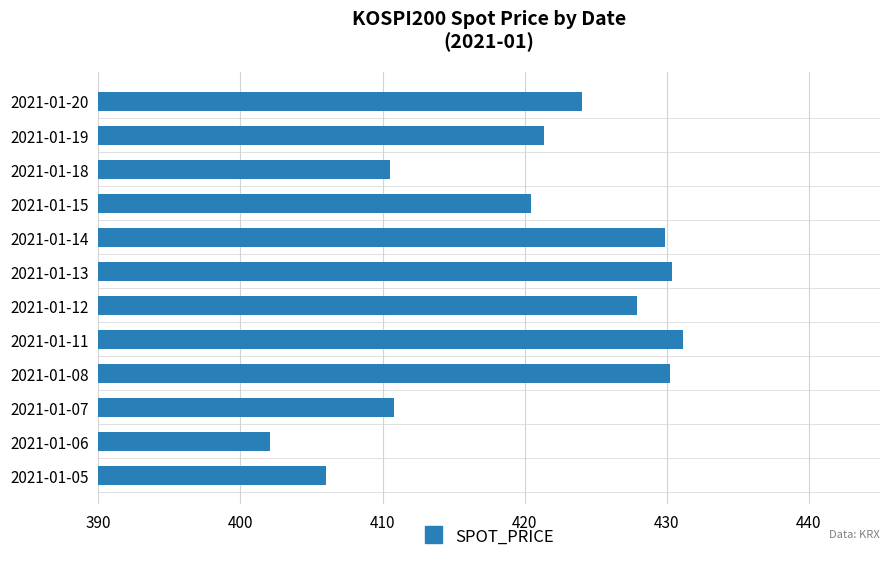

Which has a higher value, 2021-01-15 or 2021-01-20?

2021-01-20